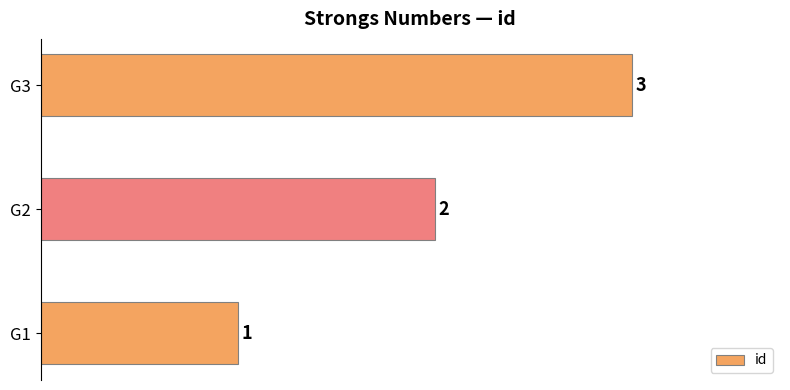

What is the minimum value shown in the chart?

1